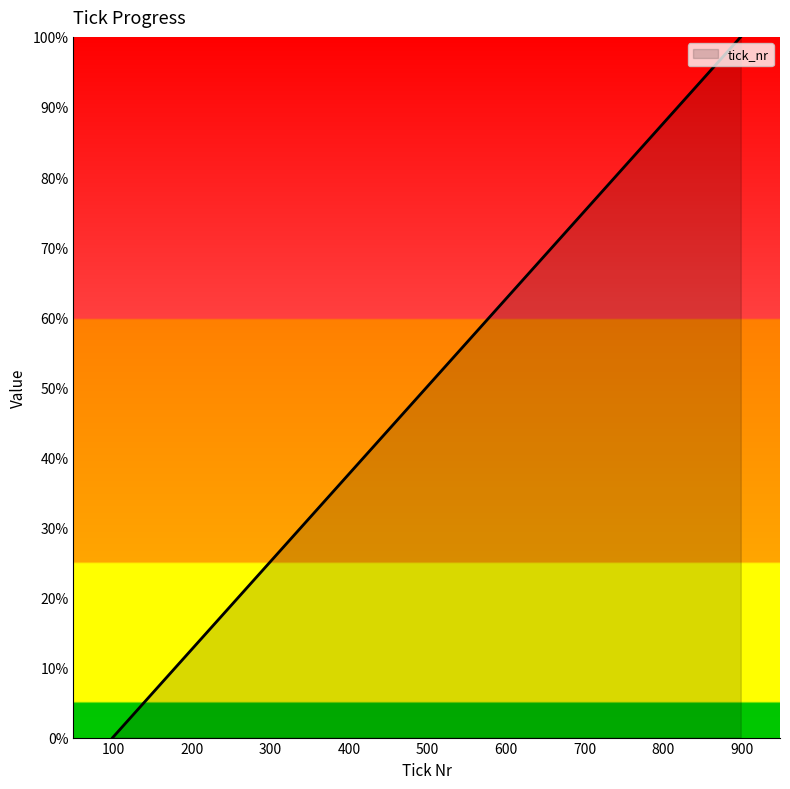

How many lines are shown in the chart?

1